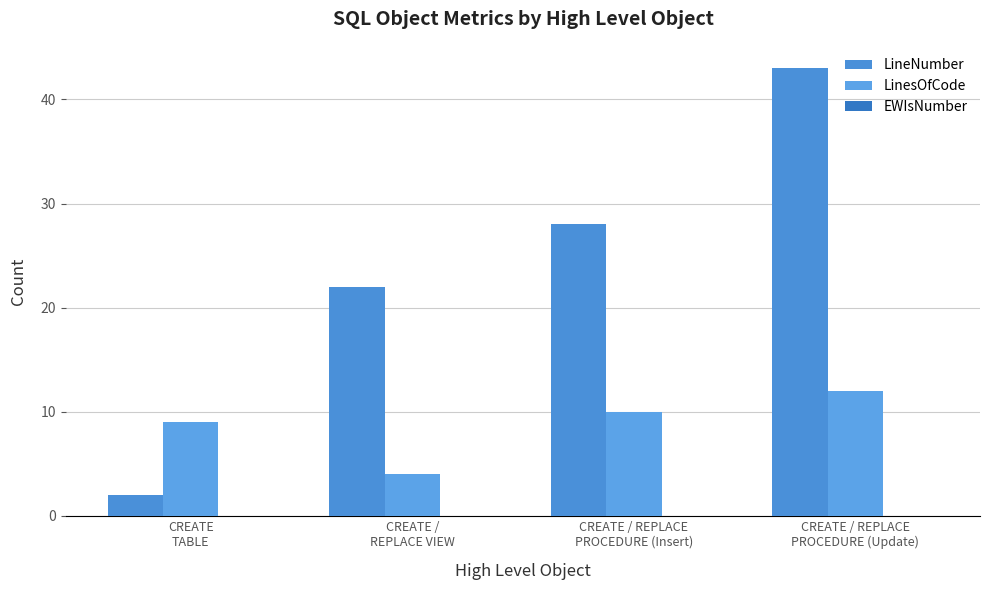

Rank the series at CREATE / REPLACE
PROCEDURE (Update) from highest to lowest value.

LineNumber, LinesOfCode